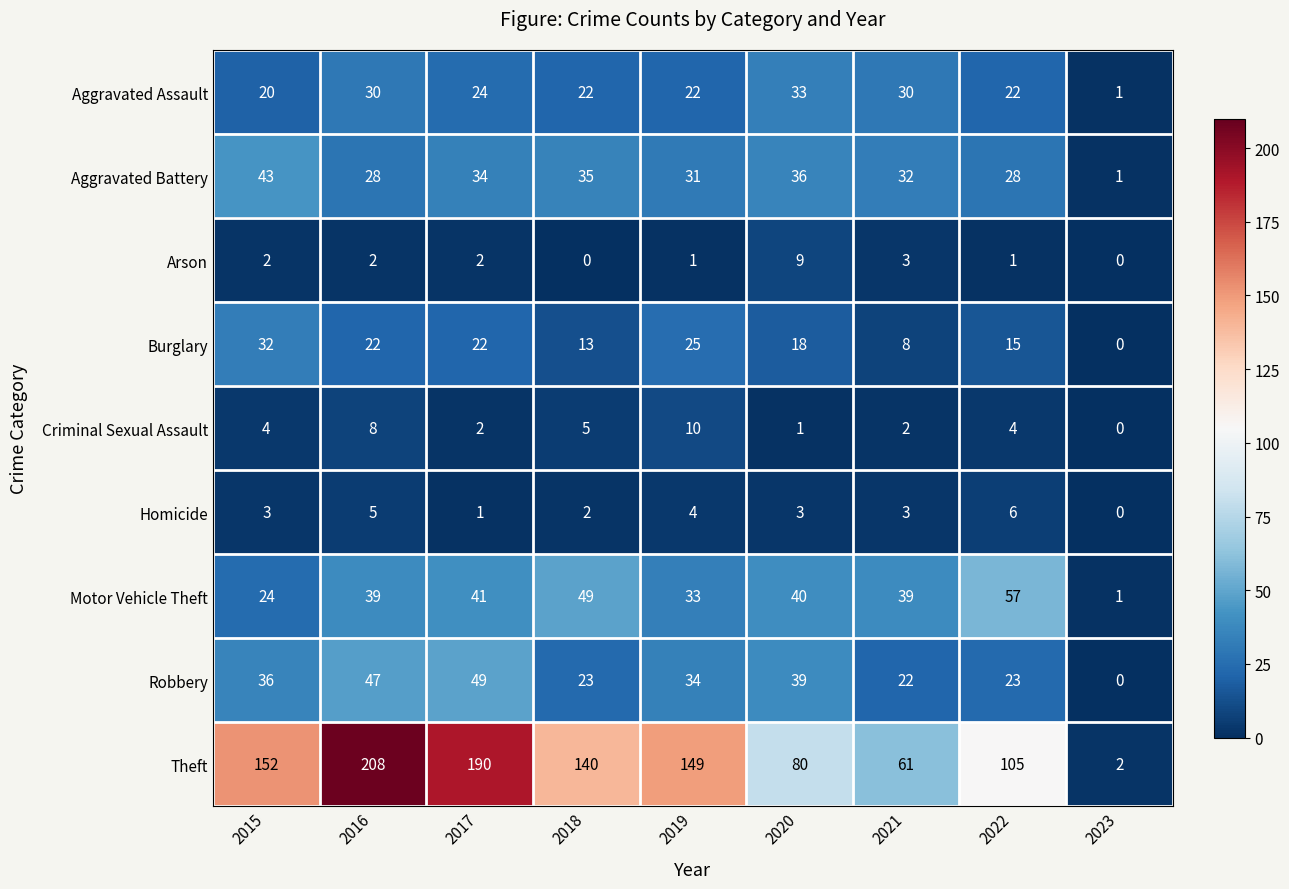

What is the average value of the Aggravated Battery series?

30